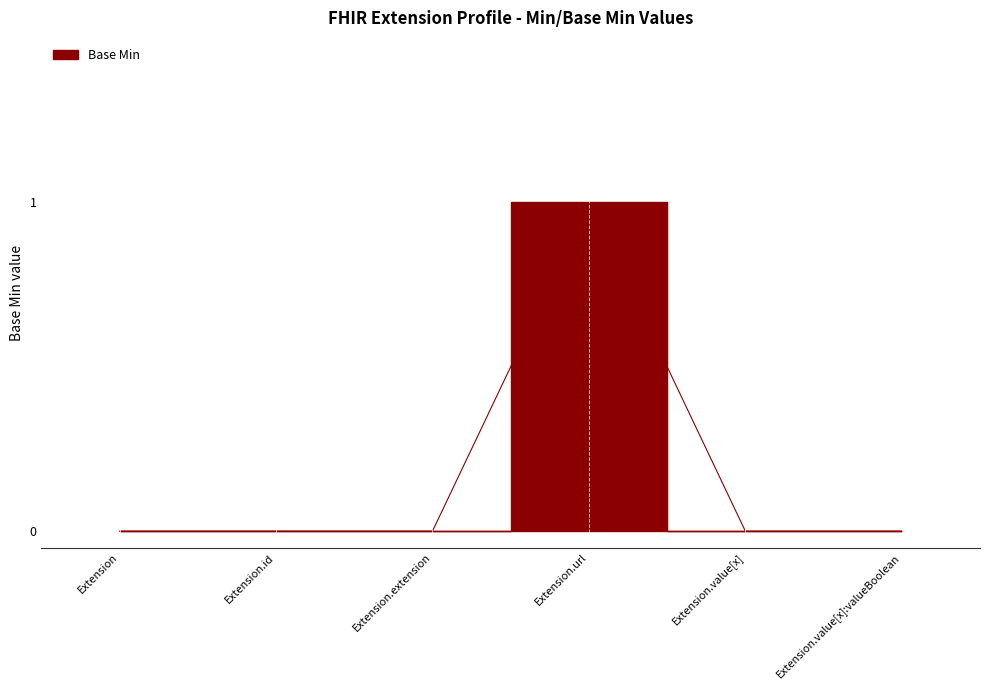

What is the maximum value shown in the chart?

1